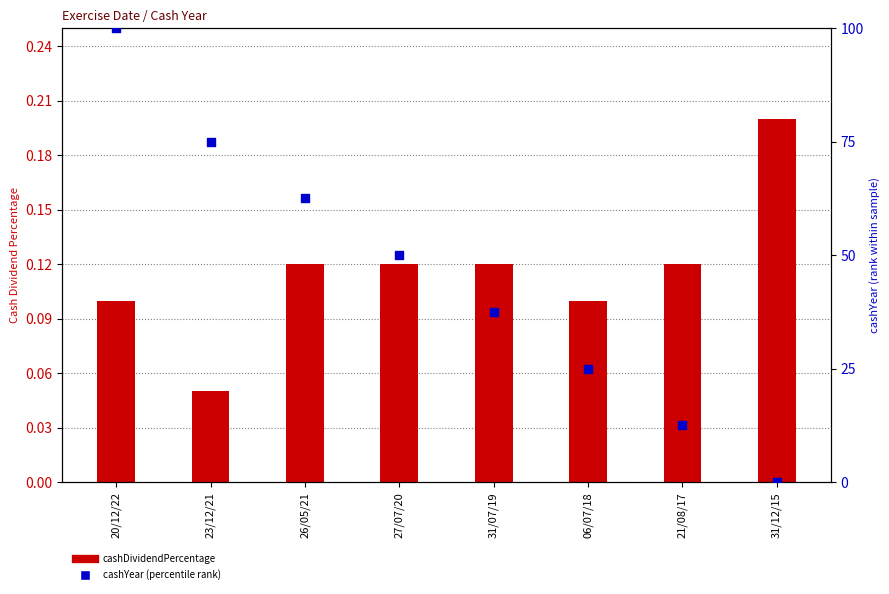

At which category is the sum across all series the highest?

20/12/22